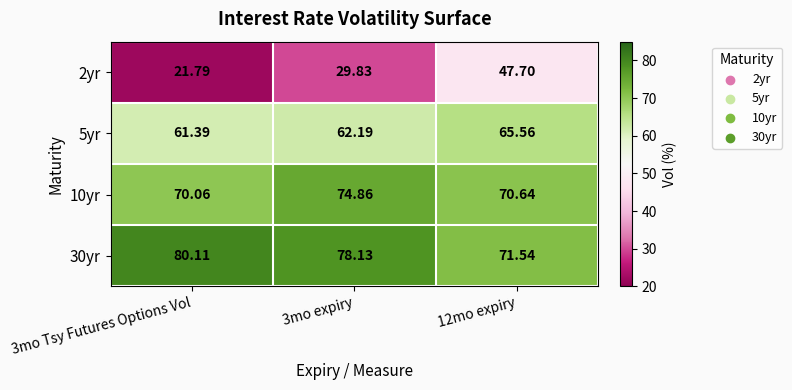

Is the value of 2yr at 12mo expiry greater than the value of 30yr at 12mo expiry?

No